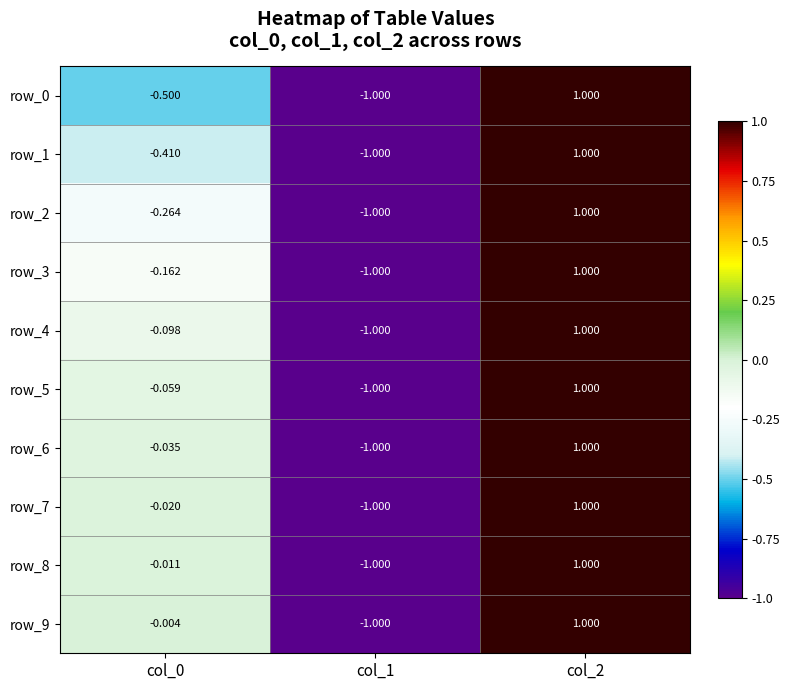

Is the value of row_5 at col_0 greater than the value of row_9 at col_1?

Yes